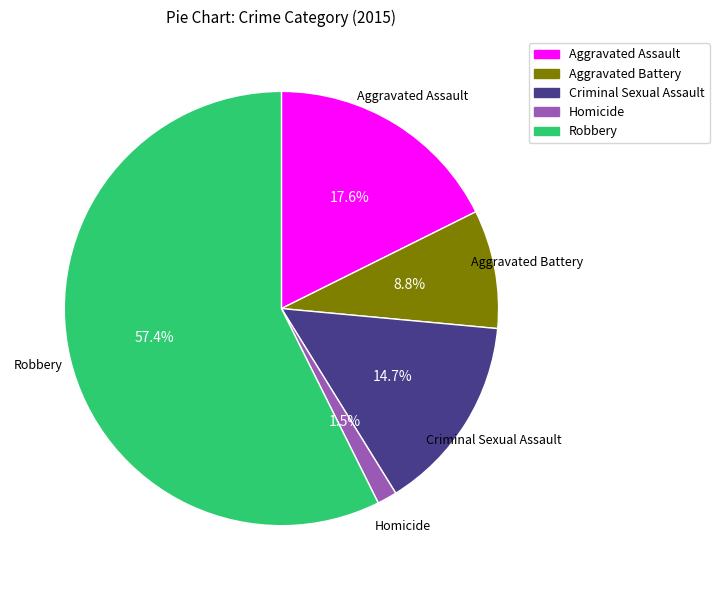

How many segments does this pie chart have?

5